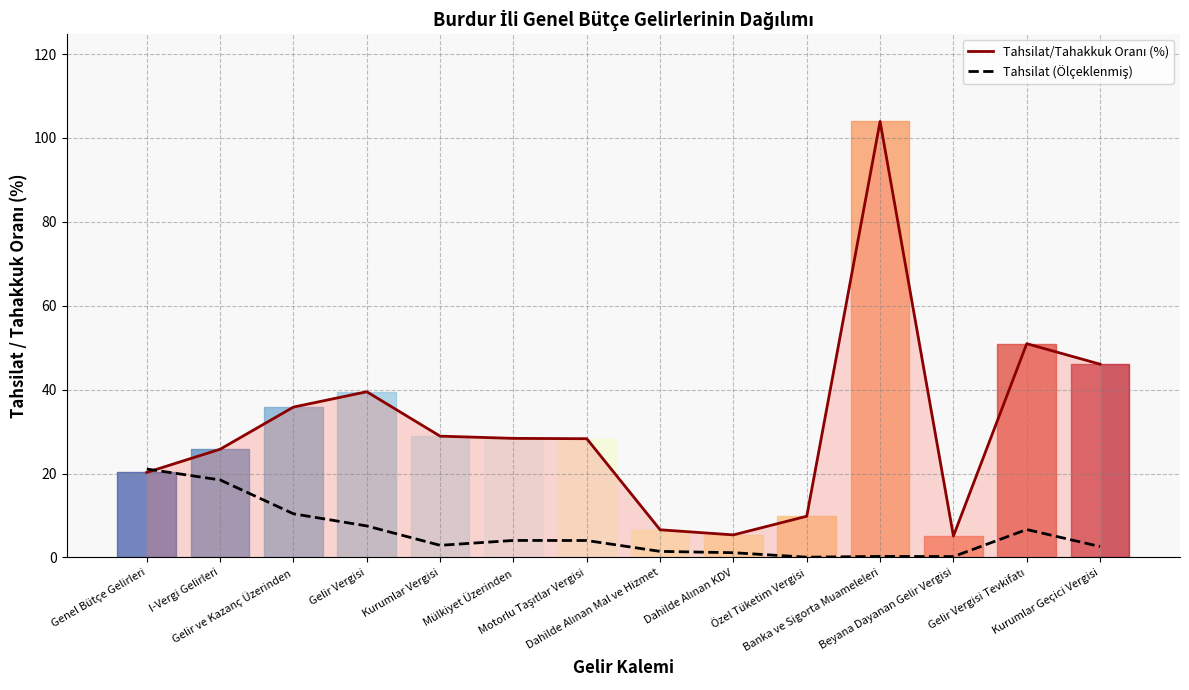

True or false: Tahsilat (Ölçeklenmiş) and Tahsilat/Tahakkuk Oranı (%) cross at least once.

True